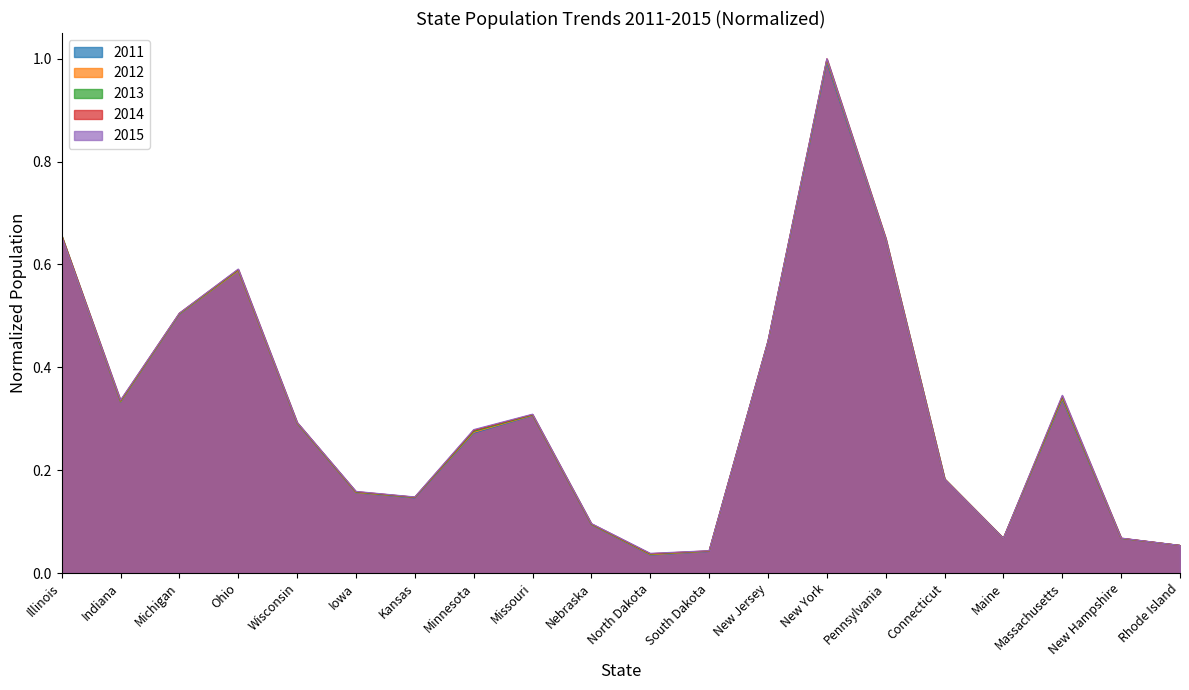

Which series has the largest total across all categories?

2015